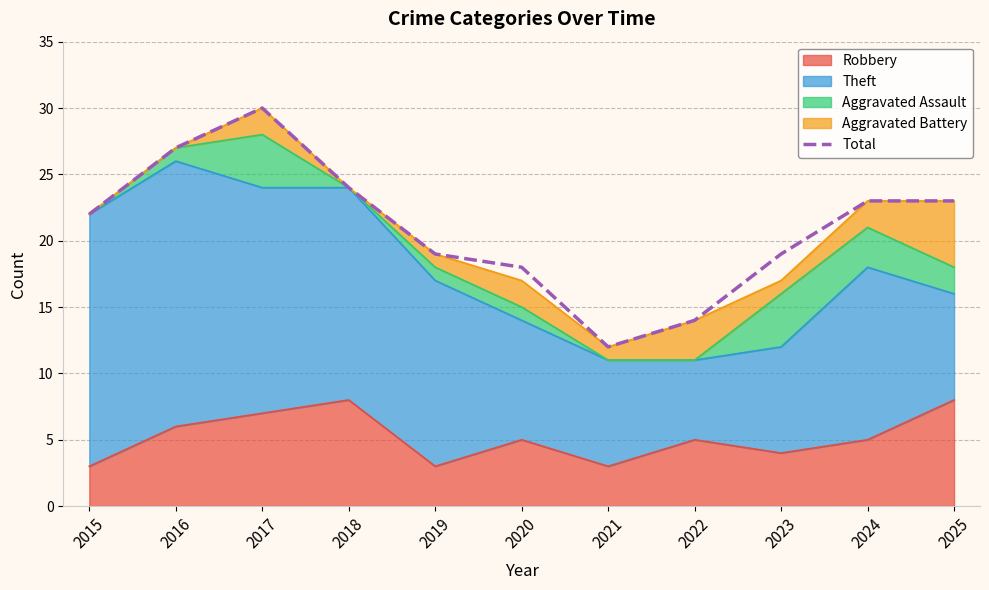

What is the value of the 9th point from the left?

19